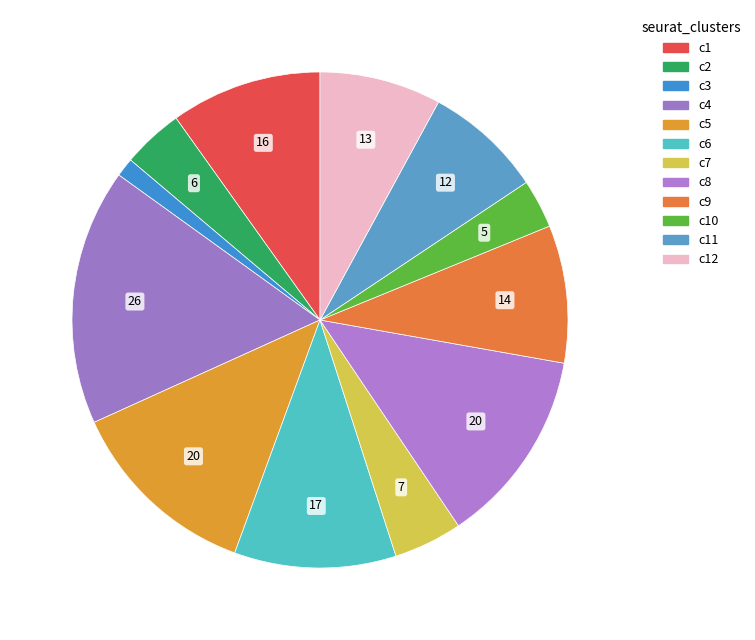

How many slices are in this pie chart?

12